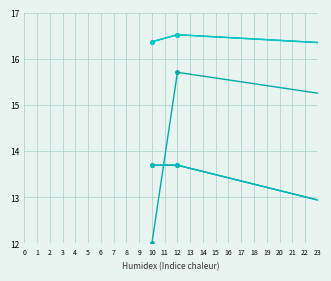

What are all the series names shown in the legend?

col_0, col_1, col_2, col_19, col_20